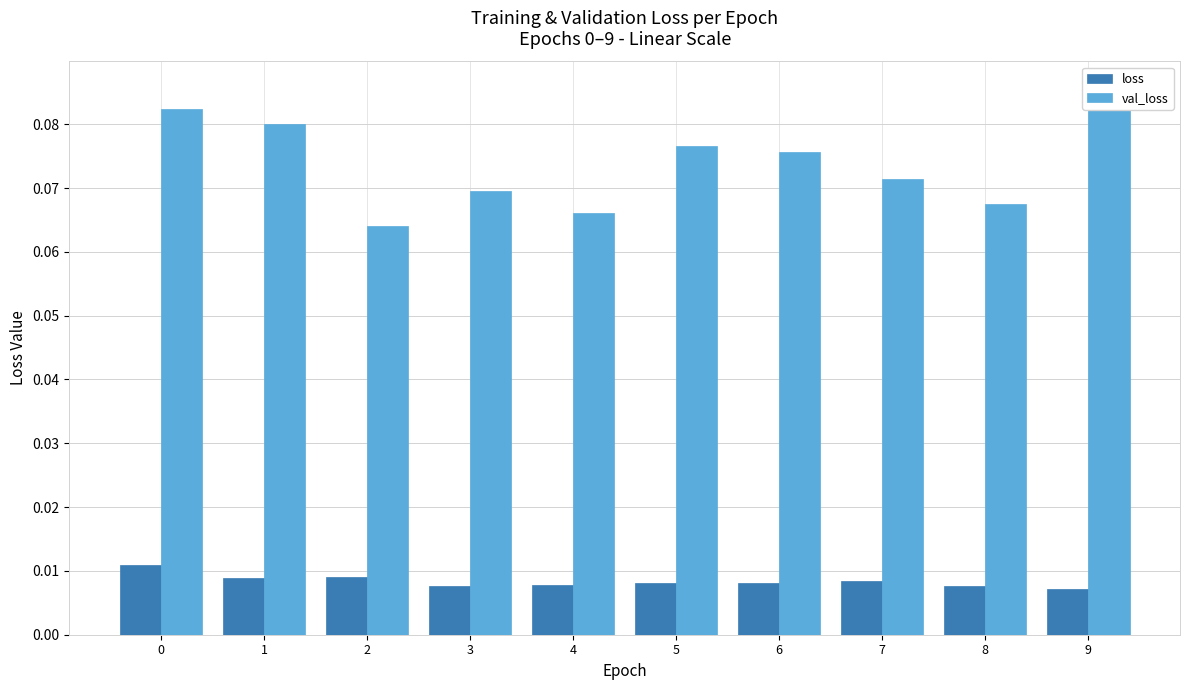

At how many categories does at least one series exceed 0?

10